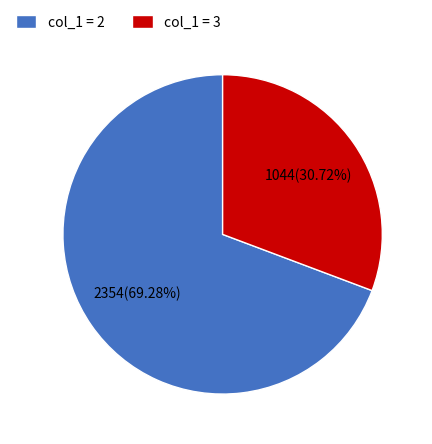

How many slices are in this pie chart?

2